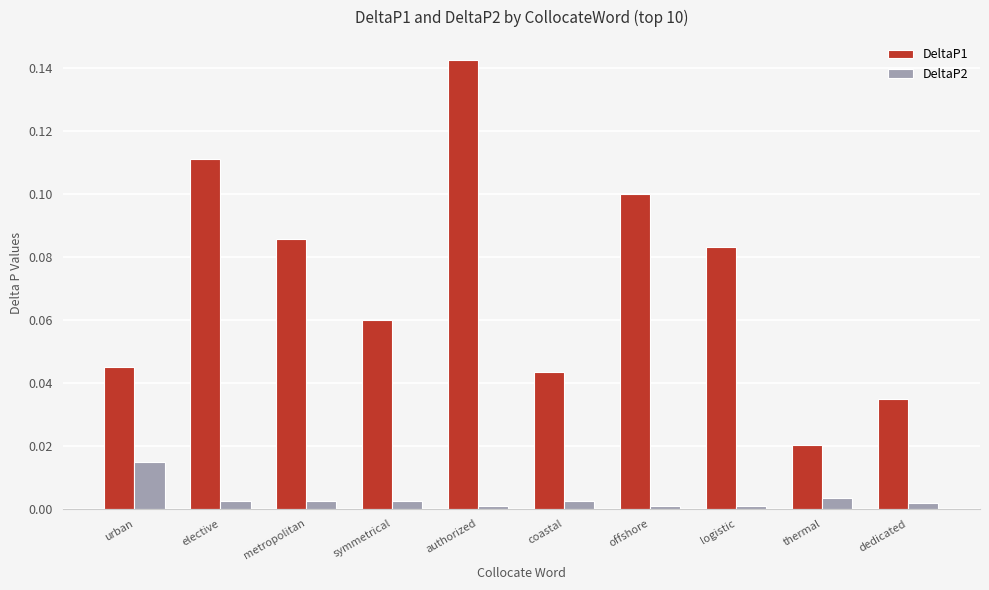

Which series has the widest spread of values?

DeltaP1